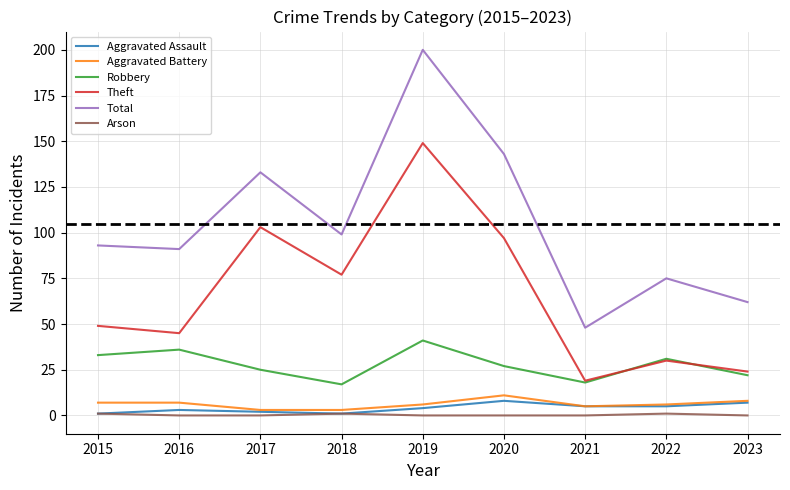

At which label is Total closest to 124?

2017